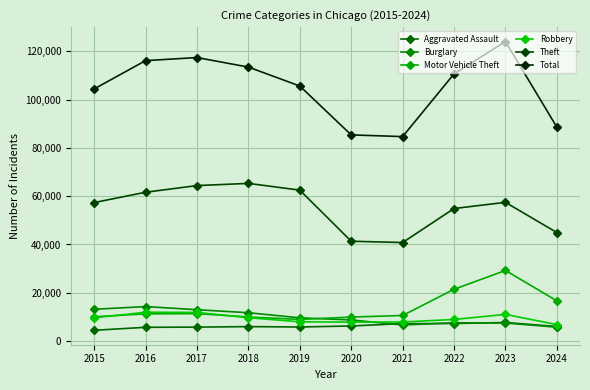

Which series has the largest total across all categories?

Total